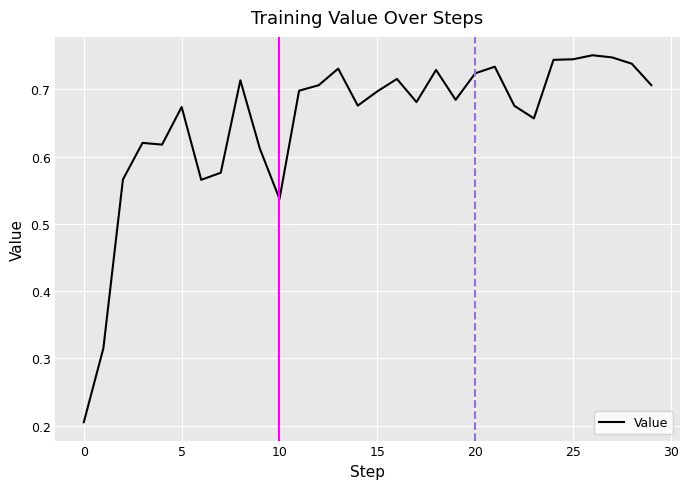

Does the chart display data point markers on the line(s)?

No